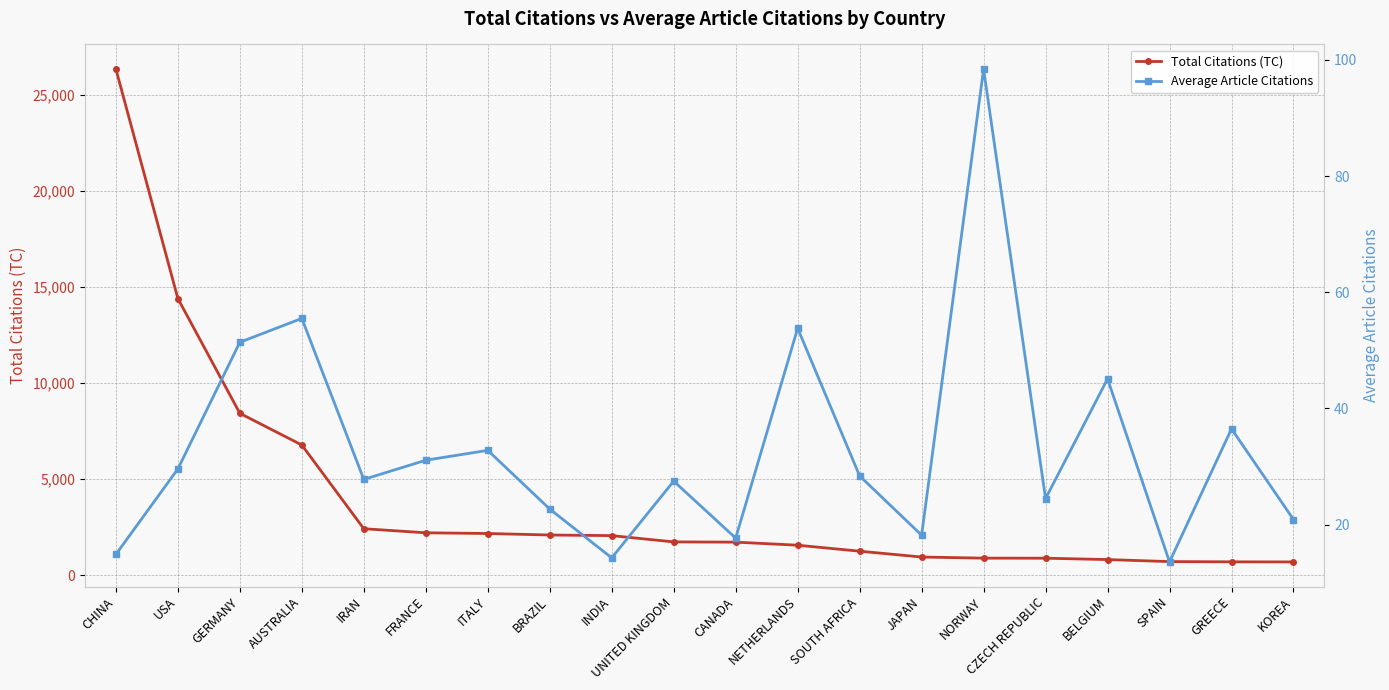

True or false: Average Article Citations and Total Citations (TC) cross at least once.

False